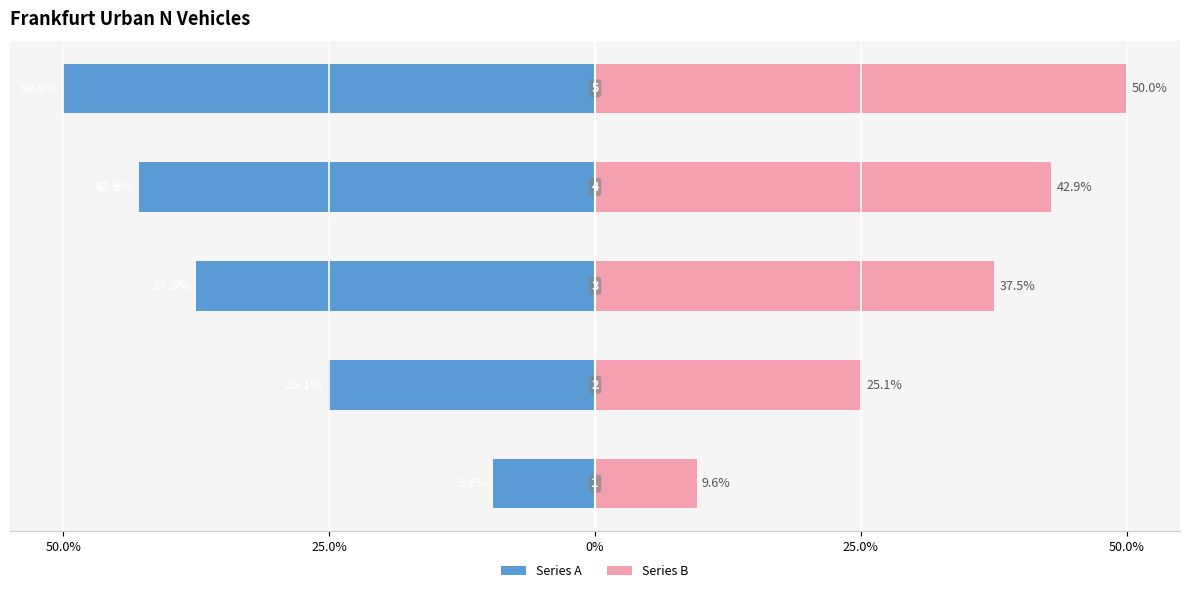

What is the value of the Series B bar at the 1st from the left?

9.6